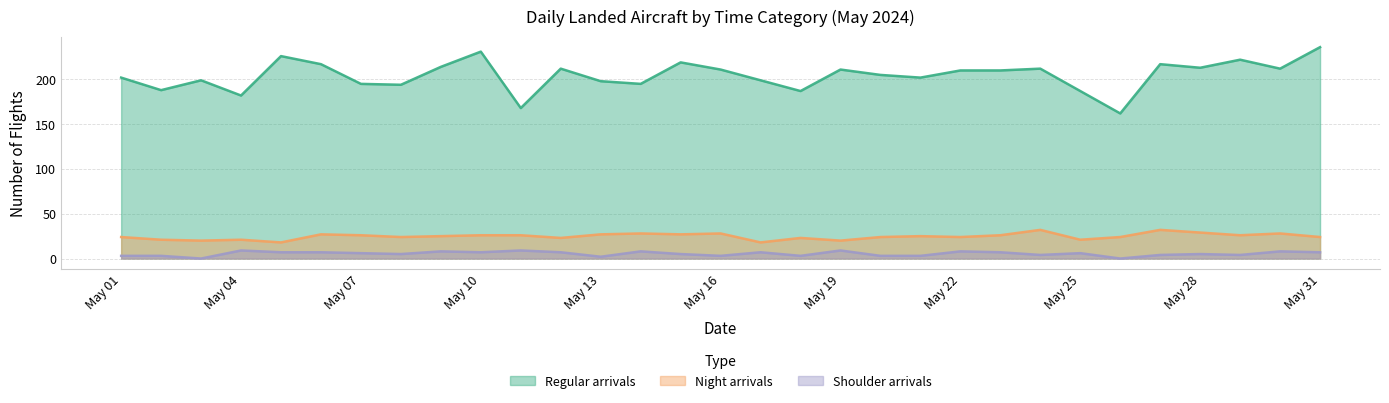

Count the number of categories in the chart.

31